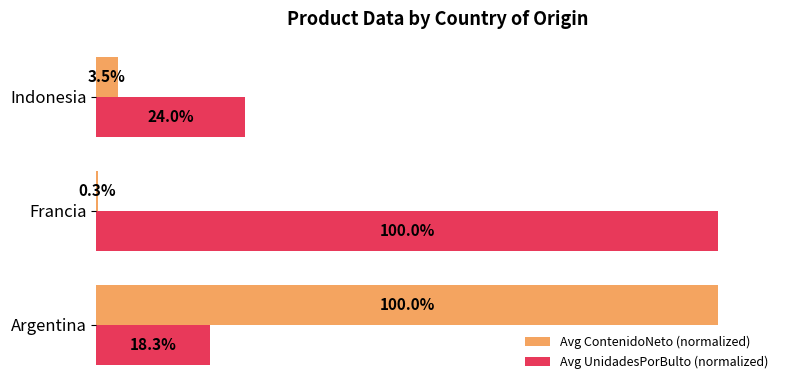

Where is Avg ContenidoNeto (normalized) nearest to the value 50?

Indonesia